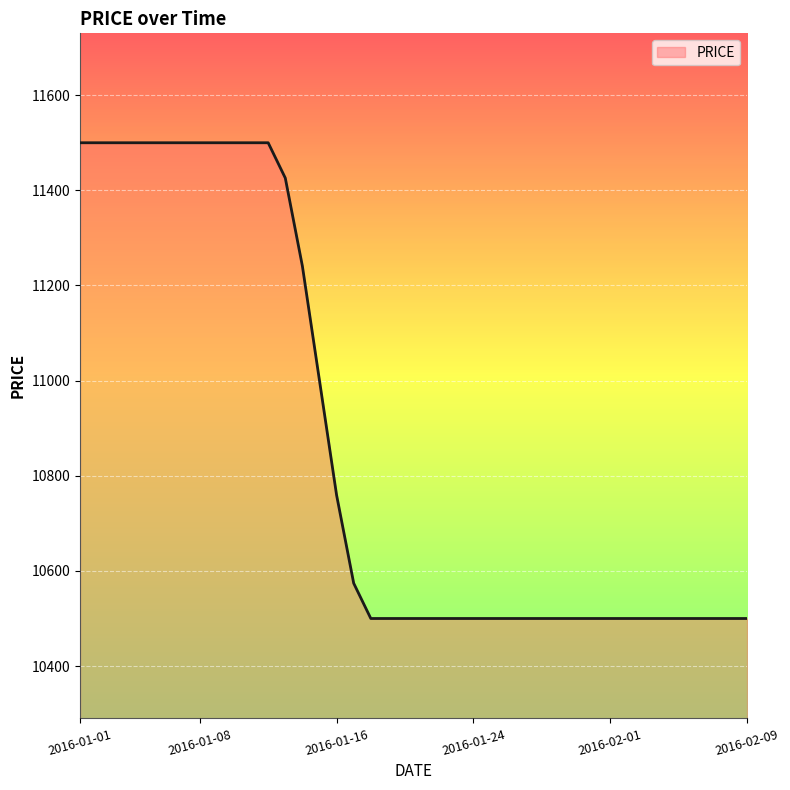

Reading left to right, extract all data points from this chart.

11500.0	11500.0	11500.0	11500.0	11500.0	11500.0	11500.0	11500.0	11500.0	11500.0	11500.0	11500.0	11425.9	11240.7	11000.0	10759.3	10574.1	10500.0	10500.0	10500.0	10500.0	10500.0	10500.0	10500.0	10500.0	10500.0	10500.0	10500.0	10500.0	10500.0	10500.0	10500.0	10500.0	10500.0	10500.0	10500.0	10500.0	10500.0	10500.0	10500.0